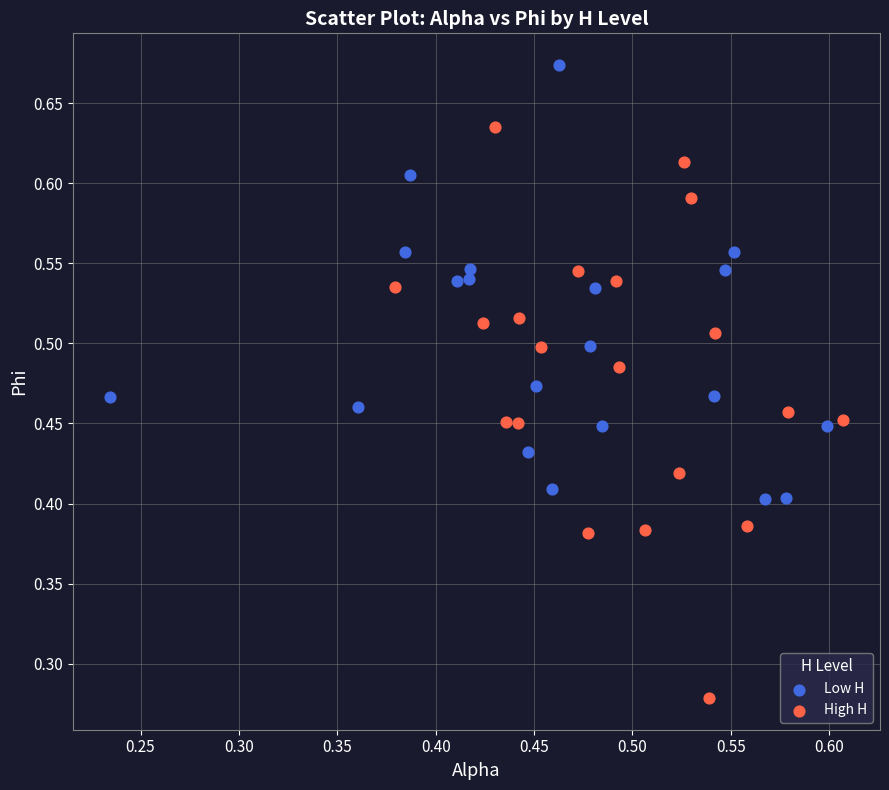

Which series reaches the minimum Y coordinate?

High H